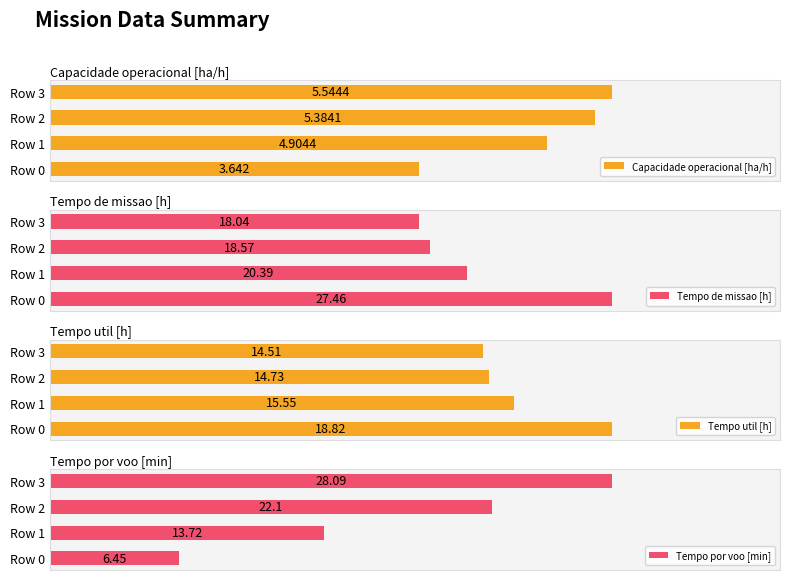

Rank the series by their maximum value, from lowest to highest.

Capacidade operacional [ha/h], Tempo util [h], Tempo de missao [h], Tempo por voo [min]